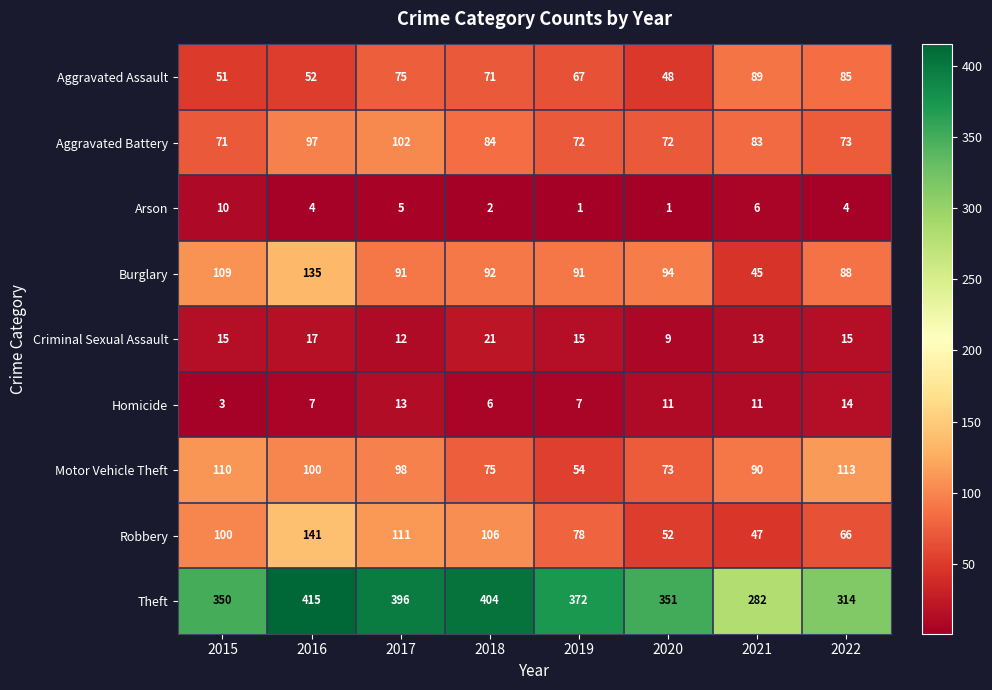

How many values in the Theft series are below 372?

4